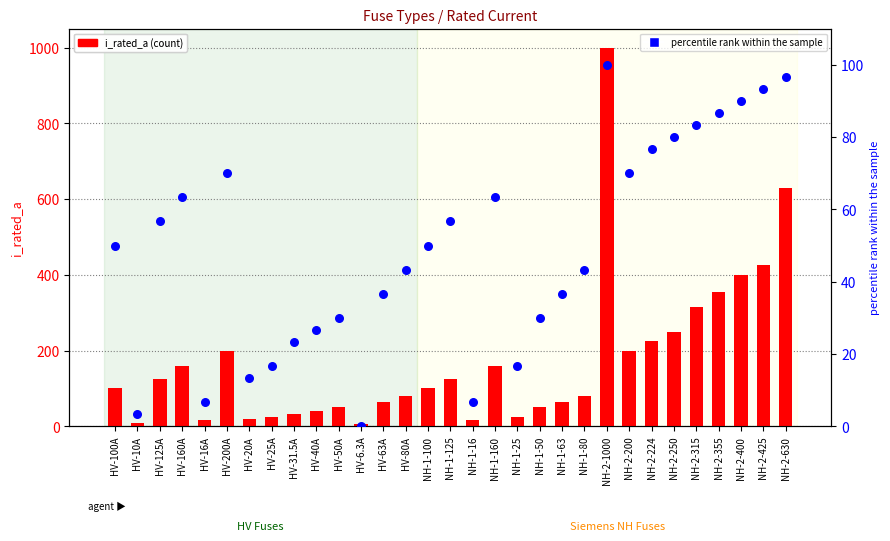

Which series has the widest spread of Y values?

i_rated_a